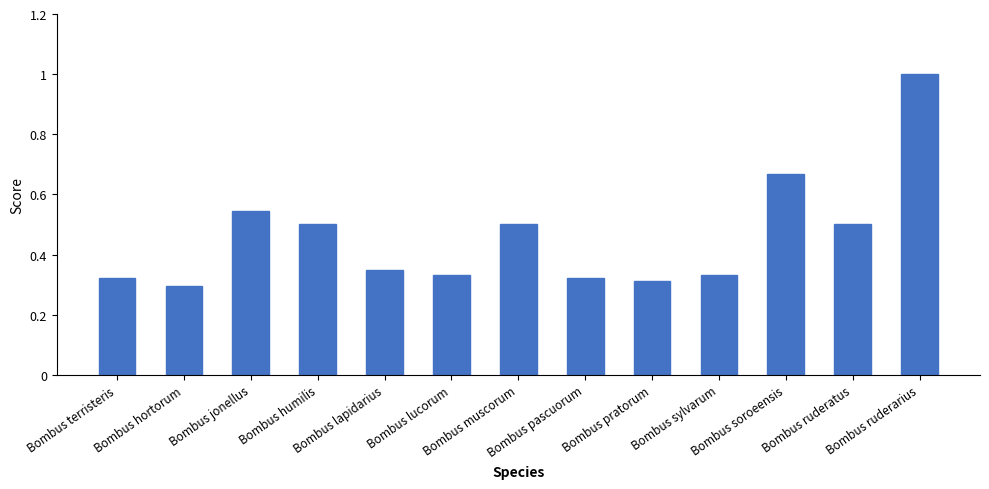

What is the greatest value displayed?

1.0